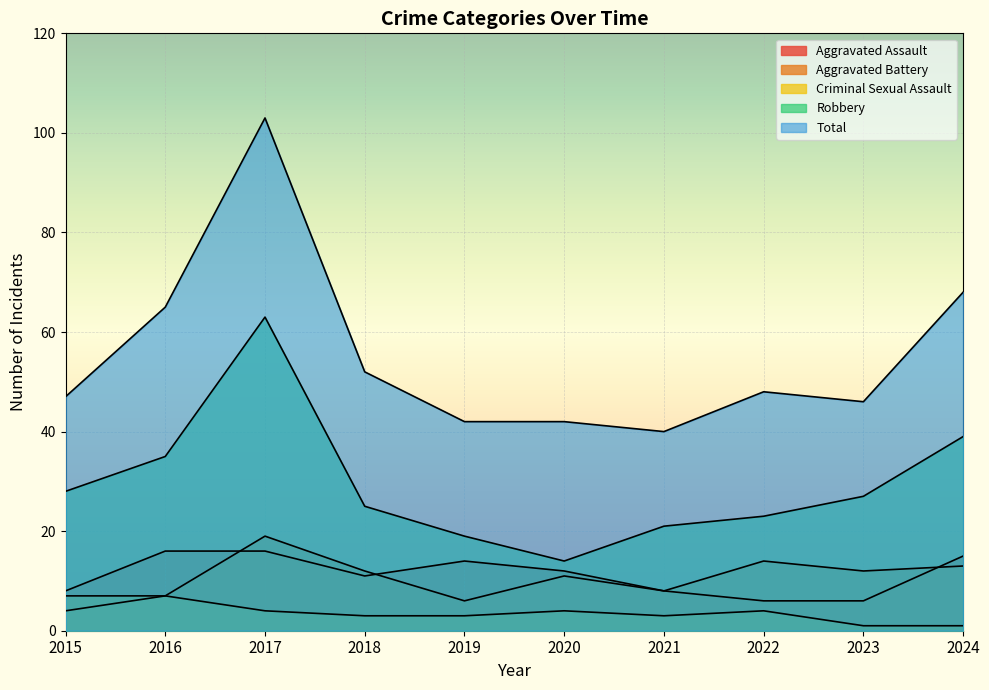

True or false: Aggravated Assault and Criminal Sexual Assault cross at least once.

False